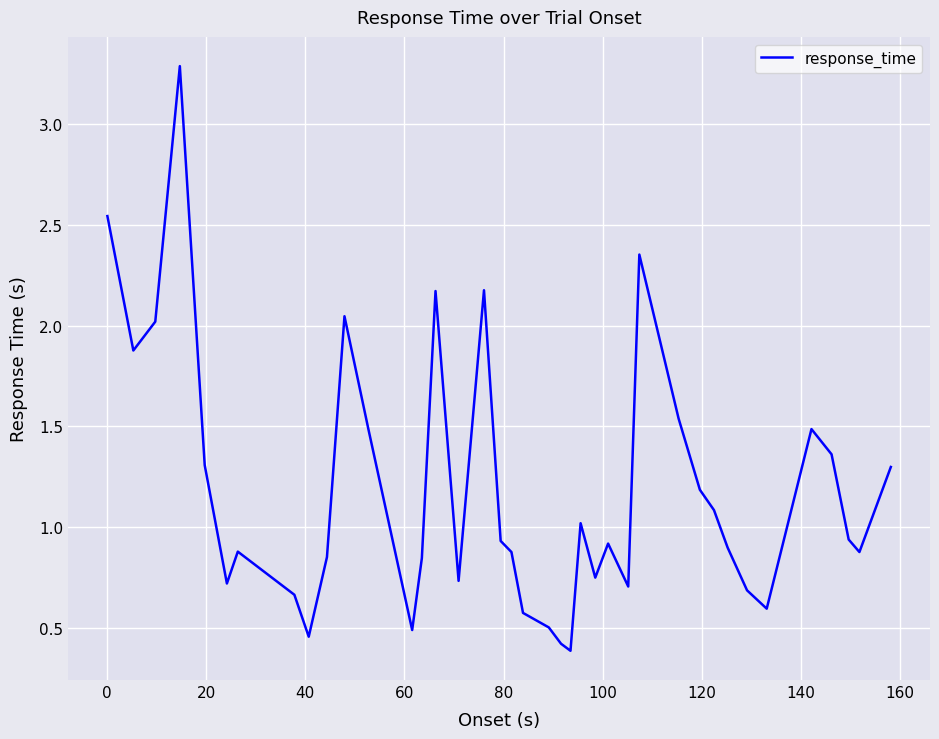

What is the maximum value shown in the chart?

3.3